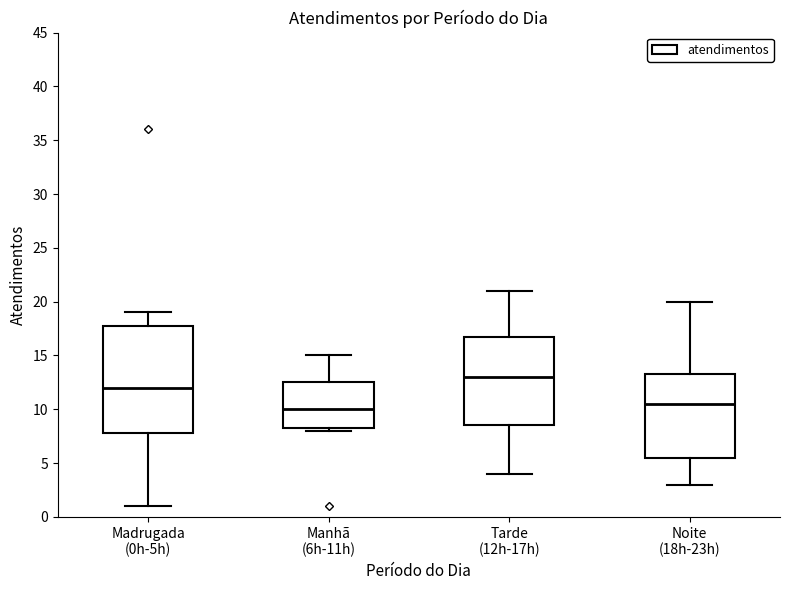

Where is the lower edge of the box for Madrugada (0h-5h) on the y-axis? The values are not printed on the chart, so give them approximately, as read against the axis.

8.0